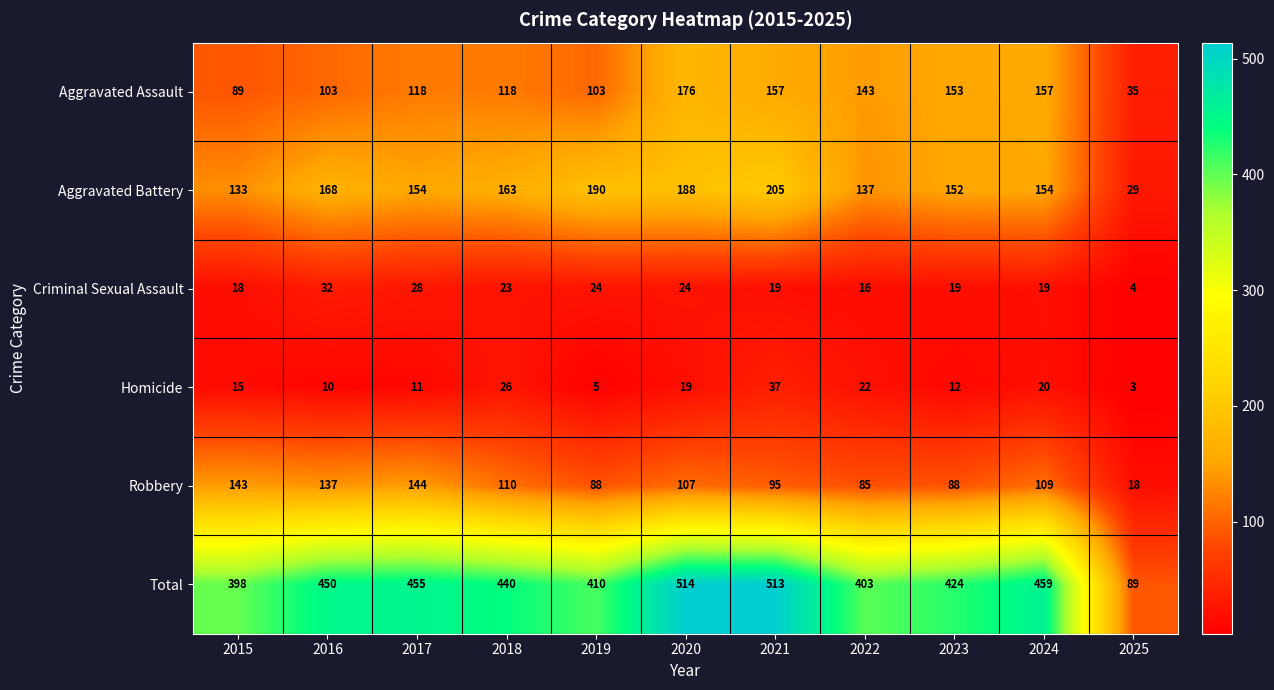

List the series in order of their peak value, lowest first.

Criminal Sexual Assault, Homicide, Robbery, Aggravated Assault, Aggravated Battery, Total